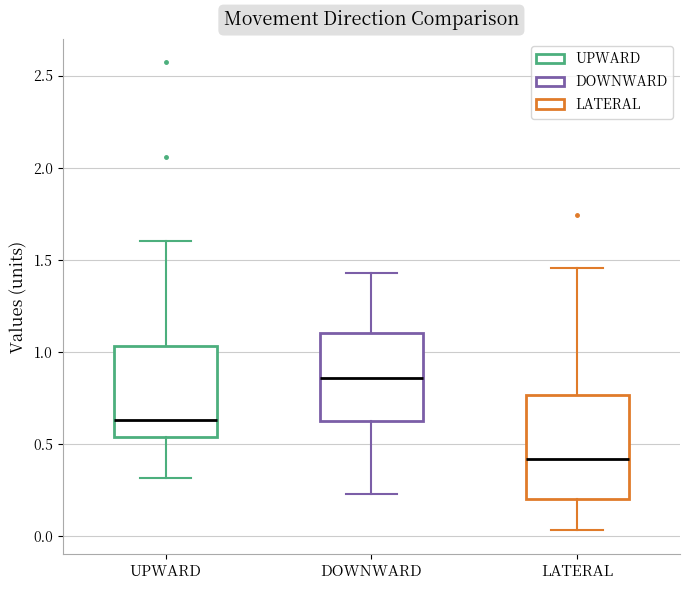

Which box is the tallest, from its lower edge to its upper edge?

LATERAL